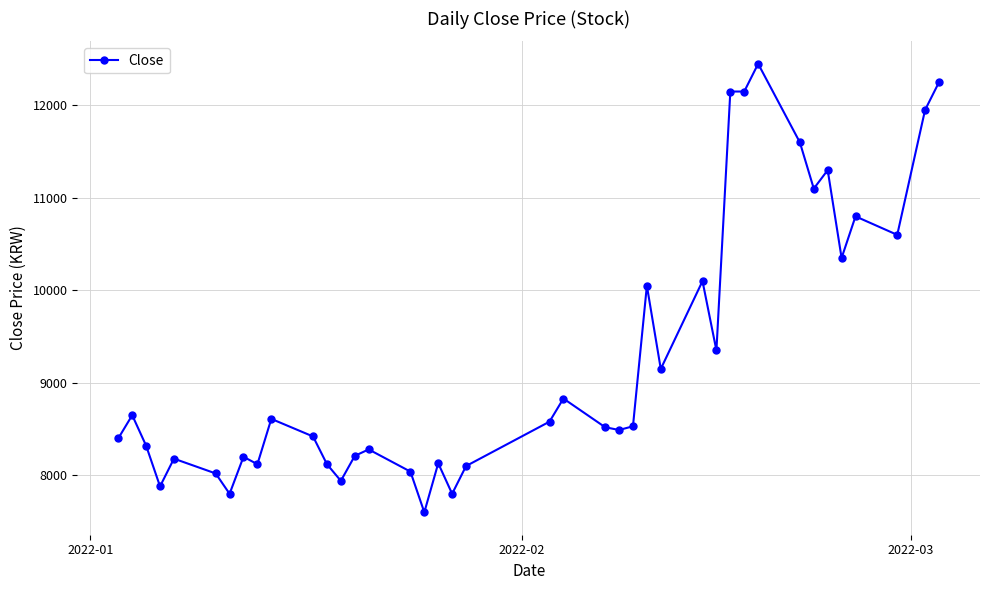

What is the smallest value displayed?

7600